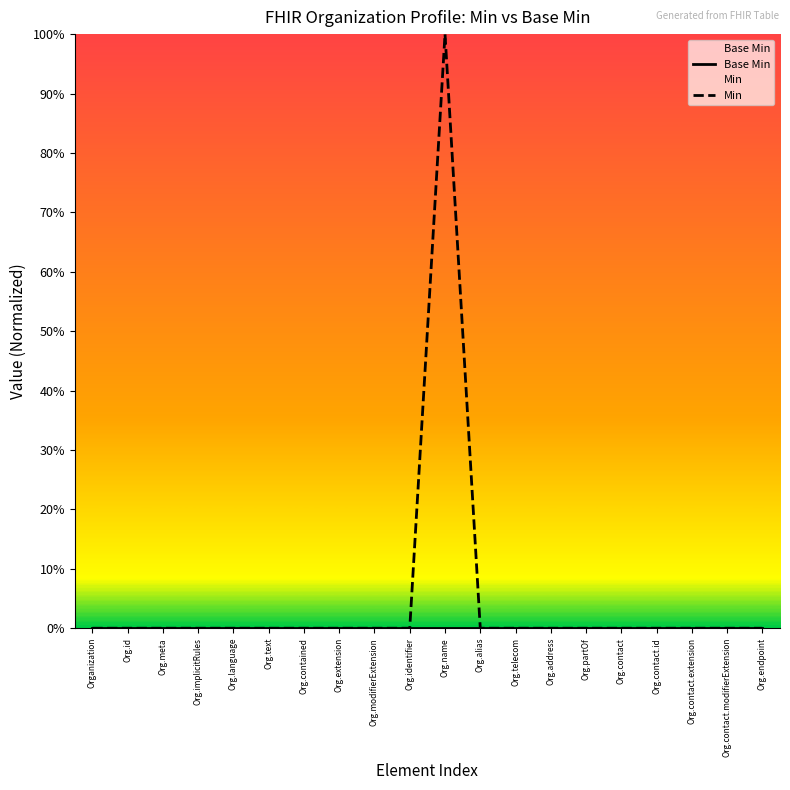

What is the maximum value for Min?

1